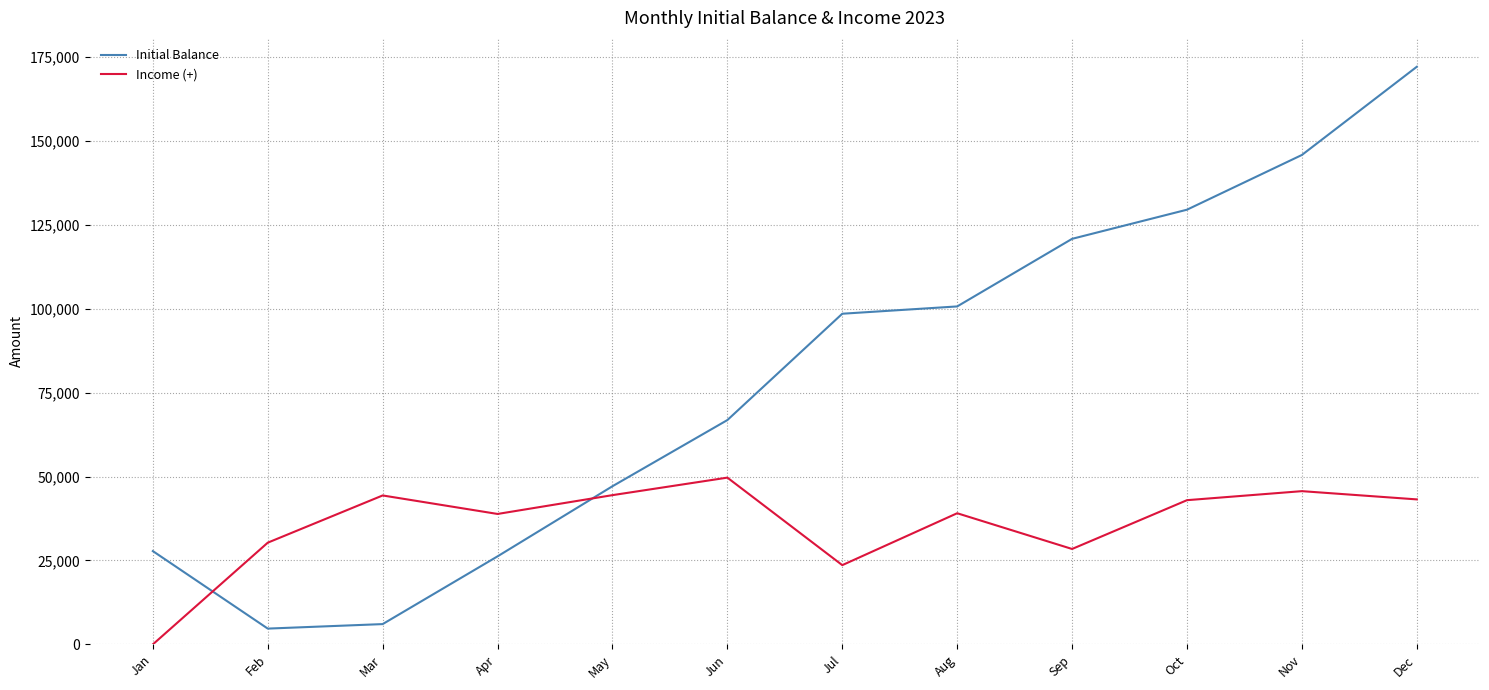

The Income (+) series shows 38864 at Apr. True or false?

True